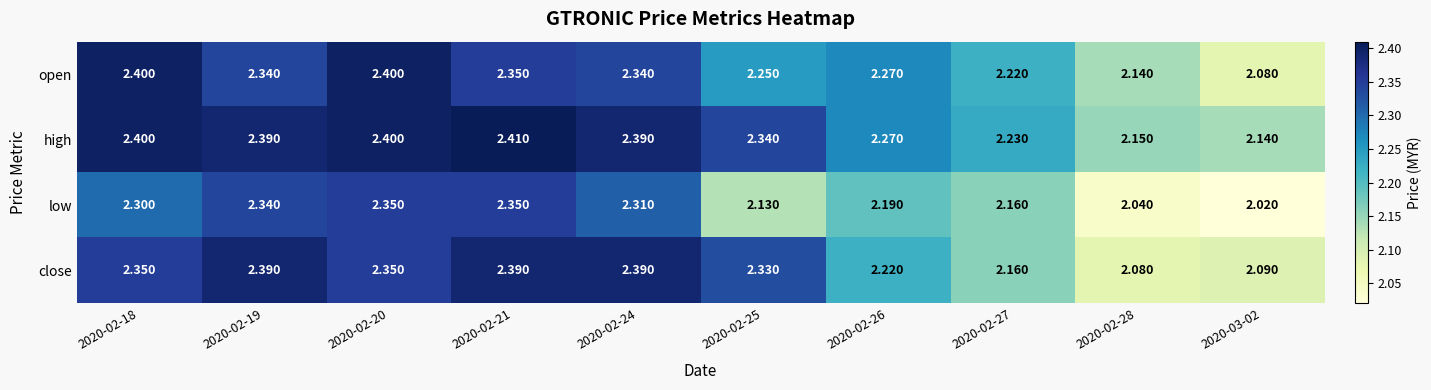

Which series has the largest total across all categories?

high